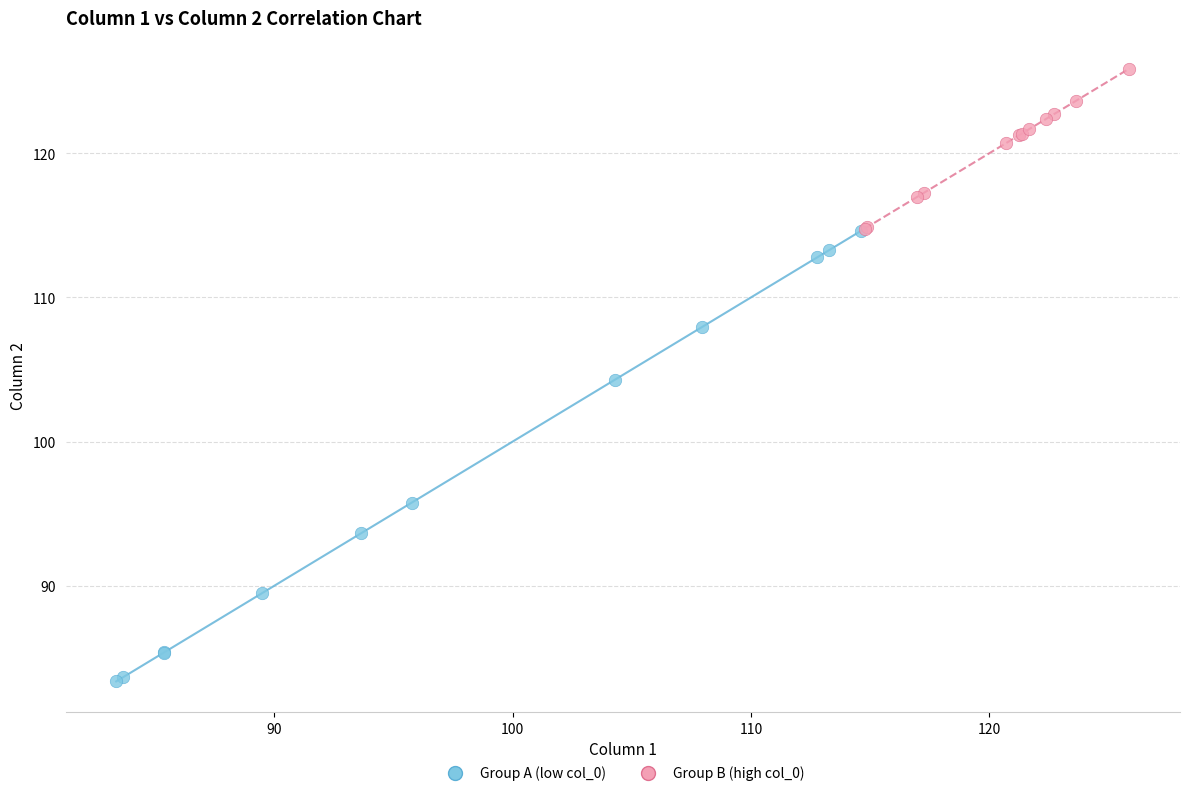

Which series has the widest spread of Y values?

Group A (low col_0)